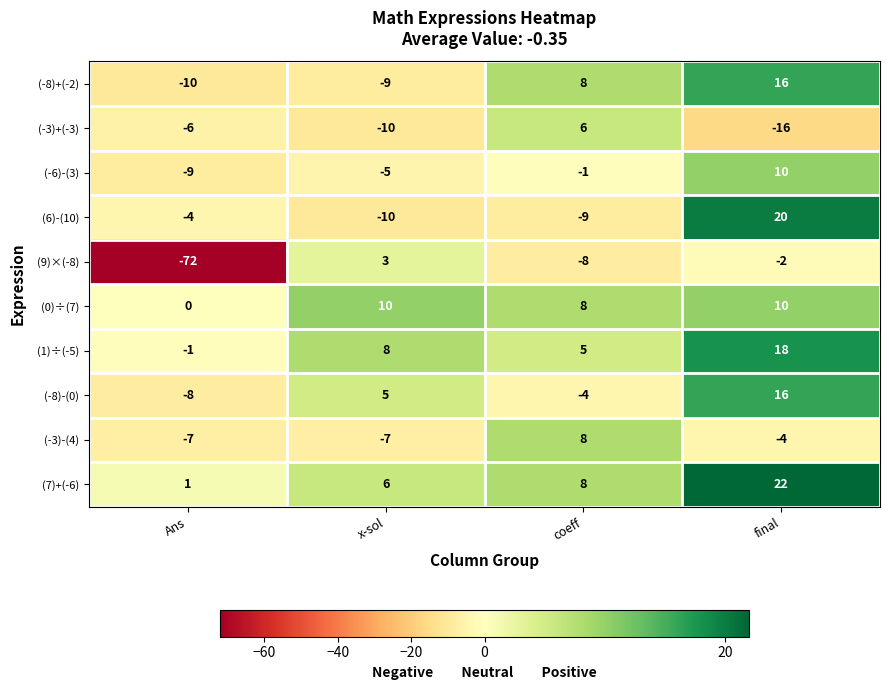

What is the total value across all series at x-sol?

-9